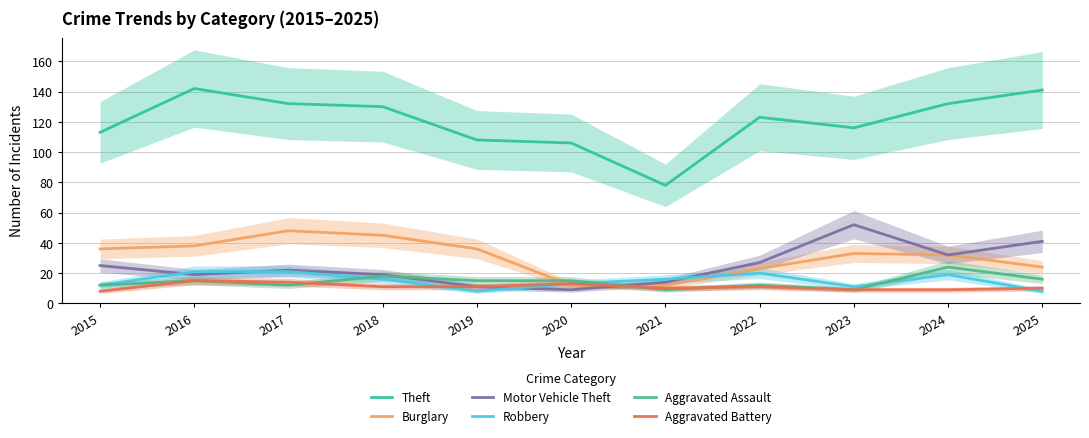

At how many categories does at least one series exceed 77?

11